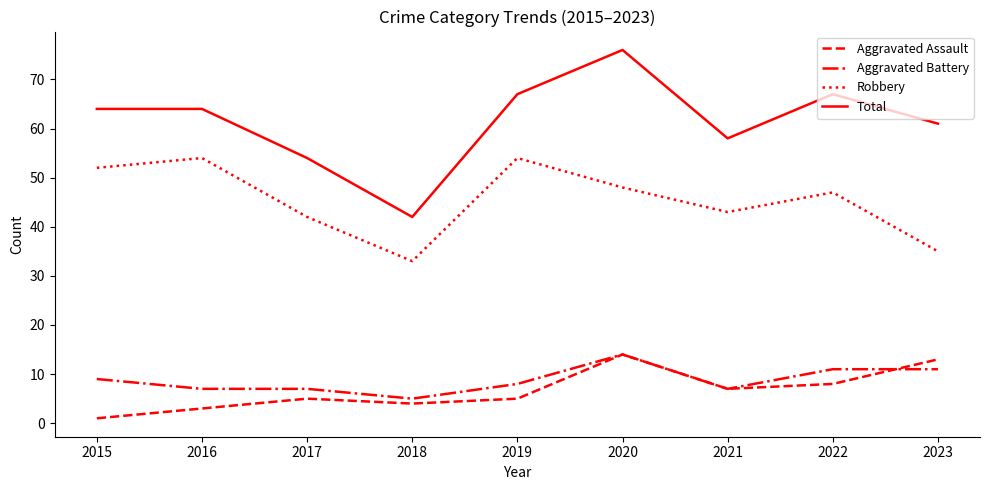

Reading left to right, list all the values displayed in this chart.

Aggravated Assault: 2015=1	2016=3	2017=5	2018=4	2019=5	2020=14	2021=7	2022=8	2023=13
Aggravated Battery: 2015=9	2016=7	2017=7	2018=5	2019=8	2020=14	2021=7	2022=11	2023=11
Robbery: 2015=52	2016=54	2017=42	2018=33	2019=54	2020=48	2021=43	2022=47	2023=35
Total: 2015=64	2016=64	2017=54	2018=42	2019=67	2020=76	2021=58	2022=67	2023=61